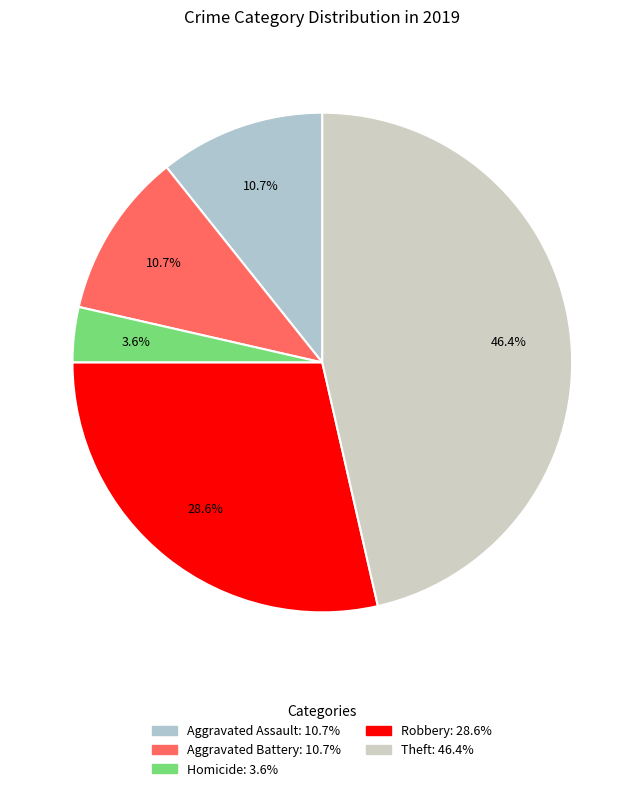

How many segments does this pie chart have?

5